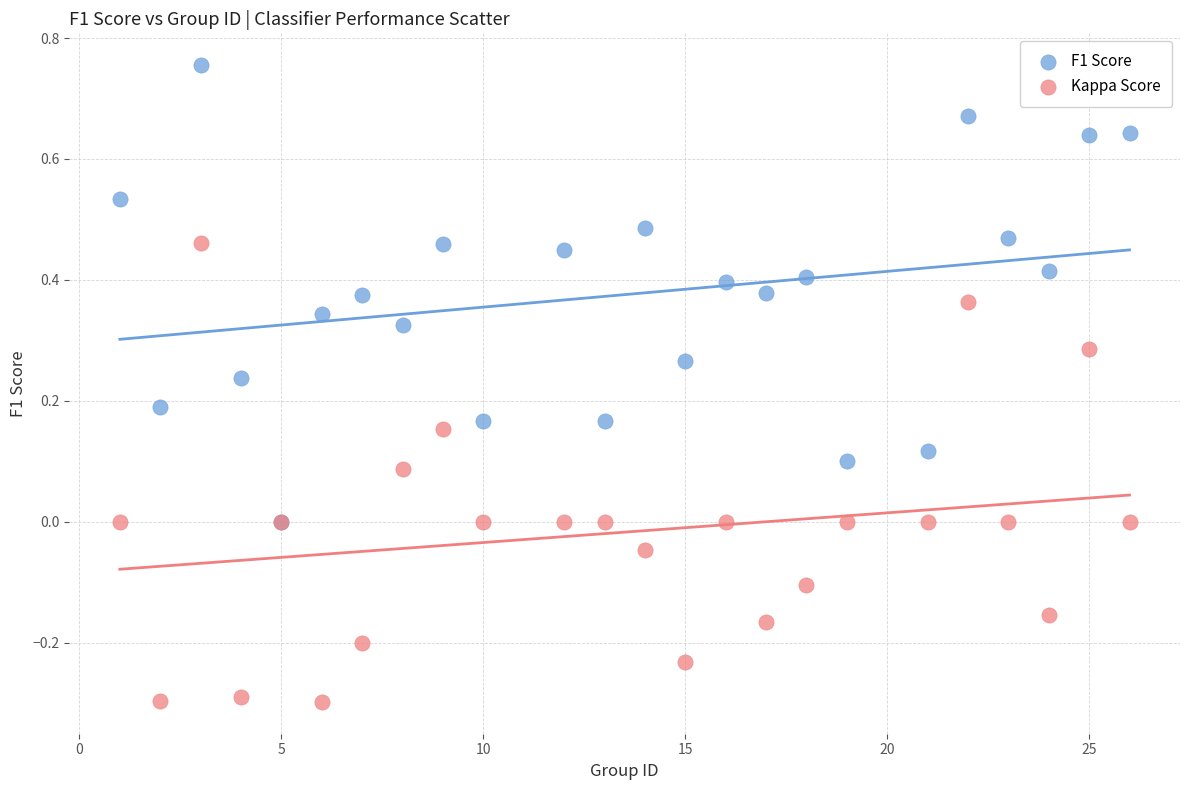

What are all the series names shown in the legend?

F1 Score, Kappa Score